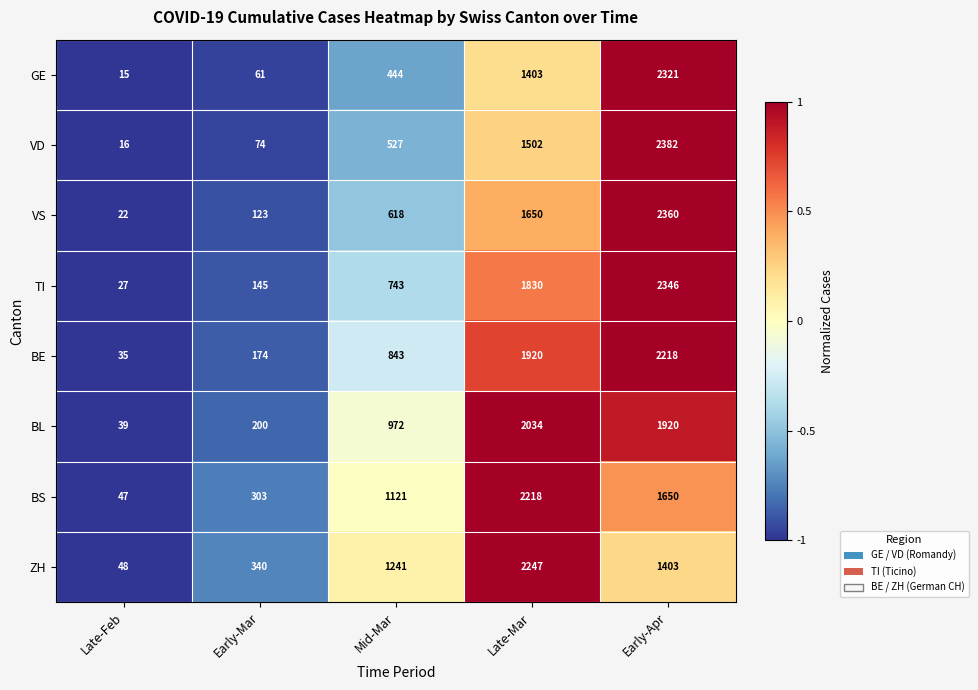

Which label corresponds to the smallest value in the chart?

Late-Feb